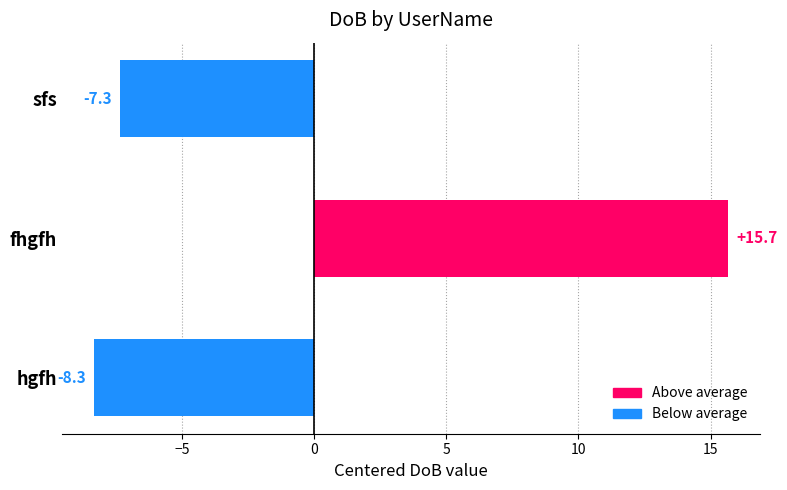

Rank the categories by value from lowest to highest.

hgfh, sfs, fhgfh